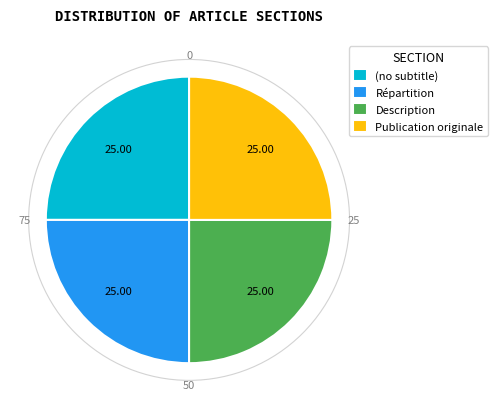

How many slices are in this pie chart?

4